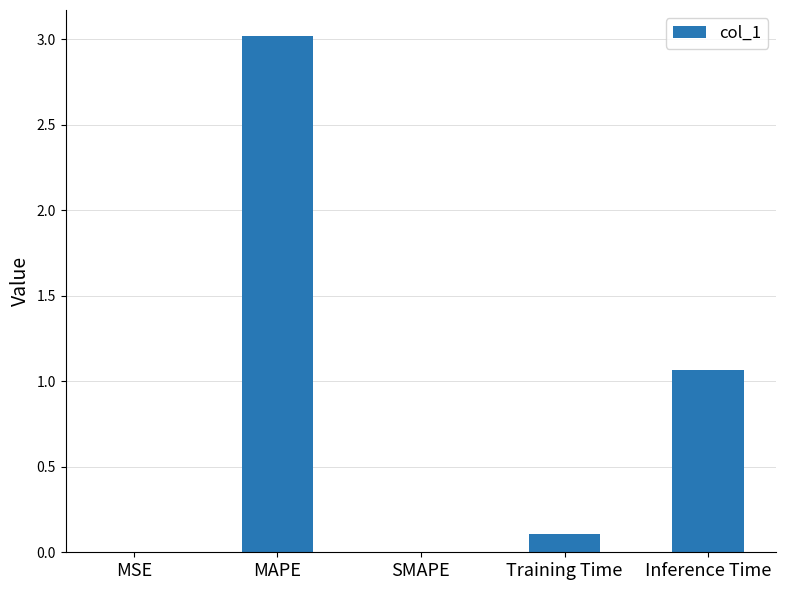

Are the bars horizontal?

No